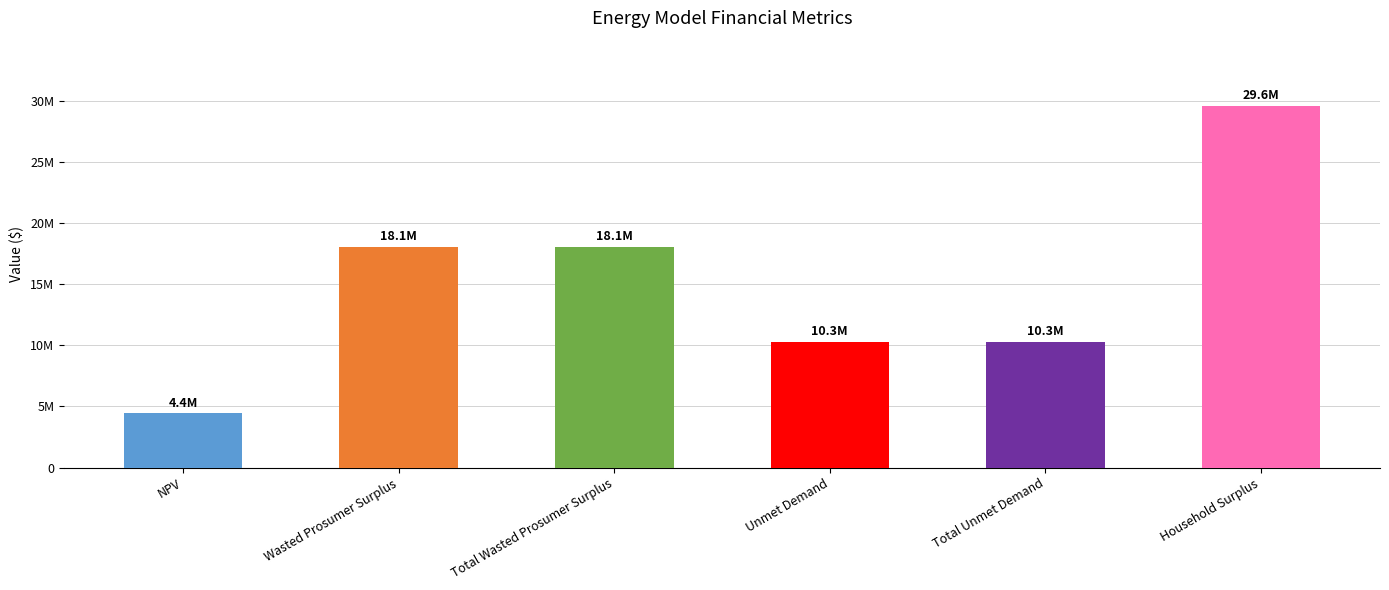

Which category has the lowest value across all series?

NPV